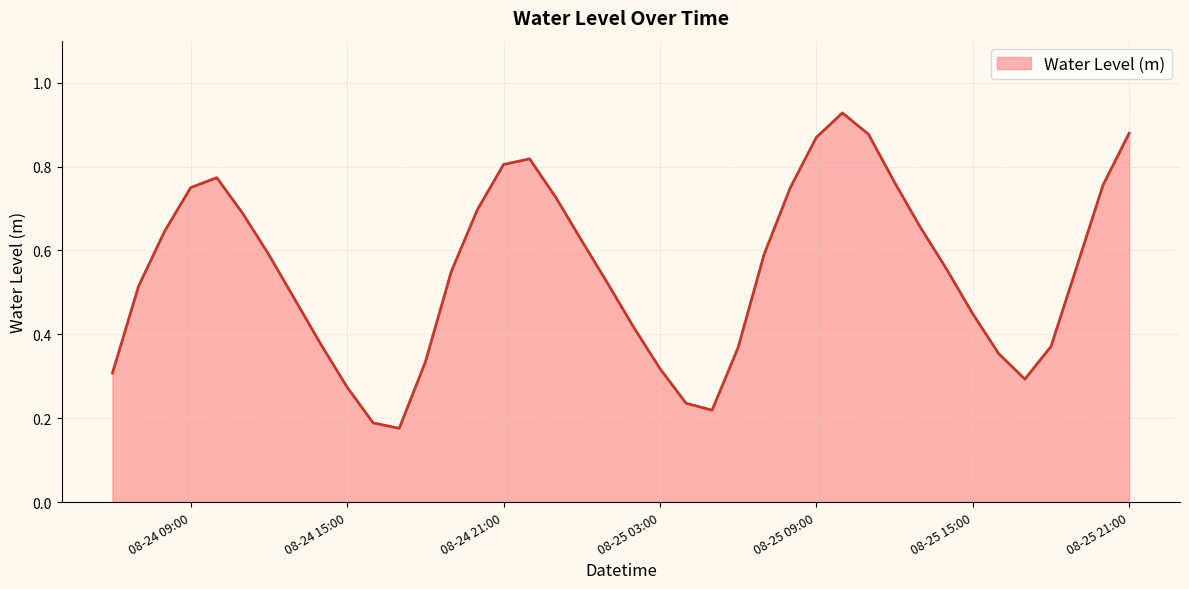

Reading left to right, transcribe all the data shown in this chart.

0.3	0.5	0.6	0.7	0.8	0.7	0.6	0.5	0.4	0.3	0.2	0.2	0.3	0.6	0.7	0.8	0.8	0.7	0.6	0.5	0.4	0.3	0.2	0.2	0.4	0.6	0.7	0.9	0.9	0.9	0.8	0.7	0.6	0.4	0.4	0.3	0.4	0.6	0.8	0.9